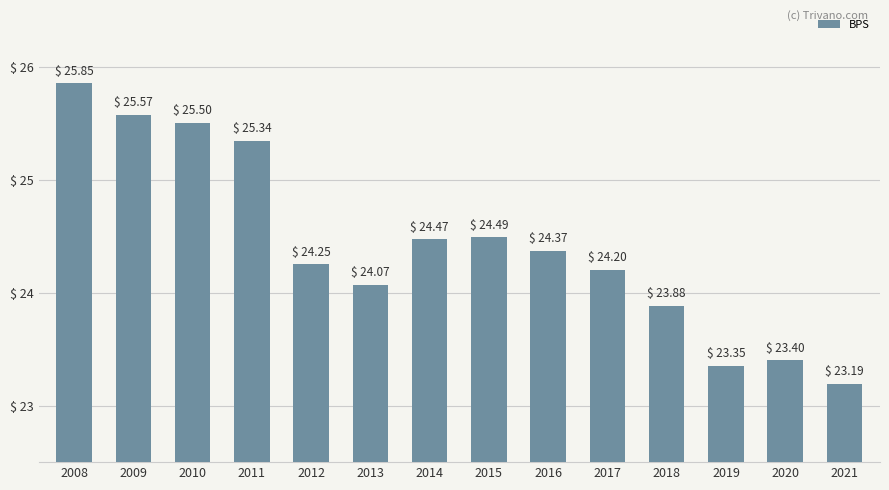

What is the sum of the values at 2013 and 2009?

49.6